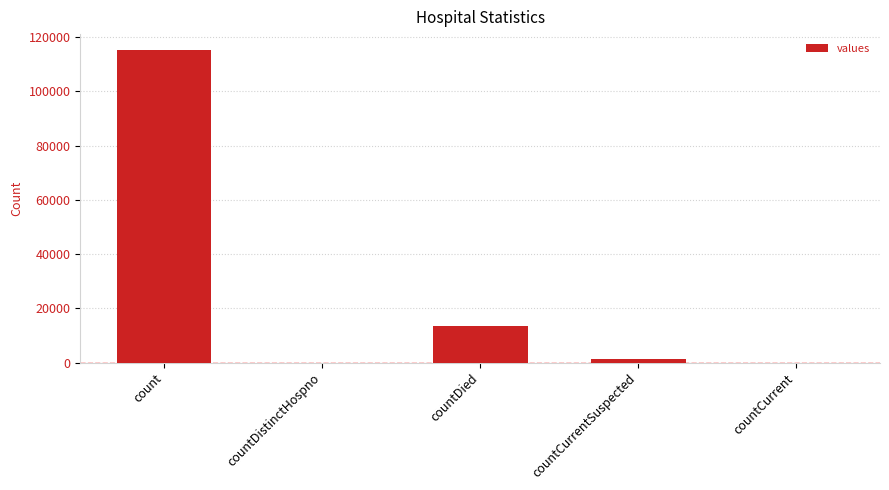

What is the sum of all values?

130105